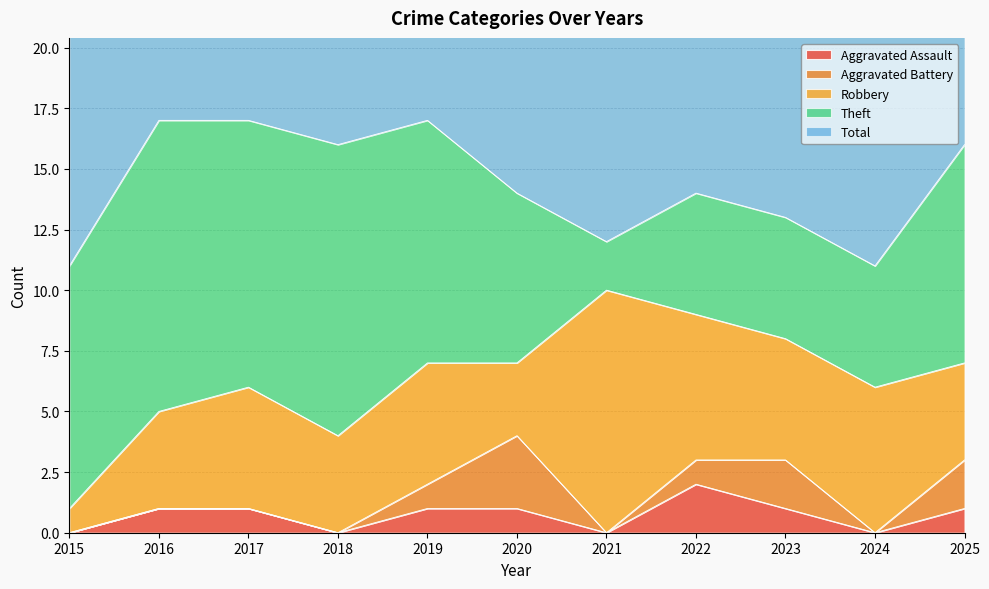

What is the approximate value of Robbery at 2018?

4